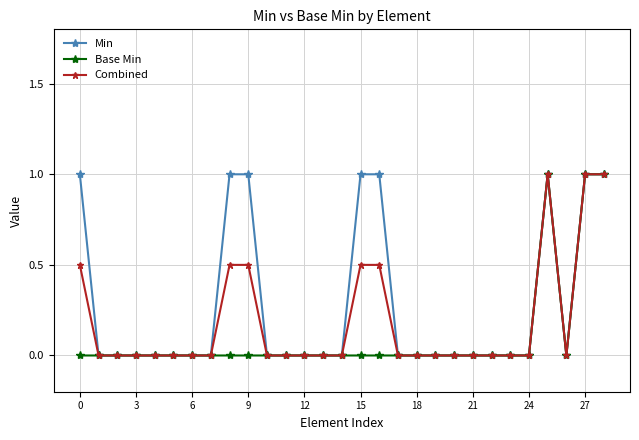

Which series has the largest total across all categories?

Min